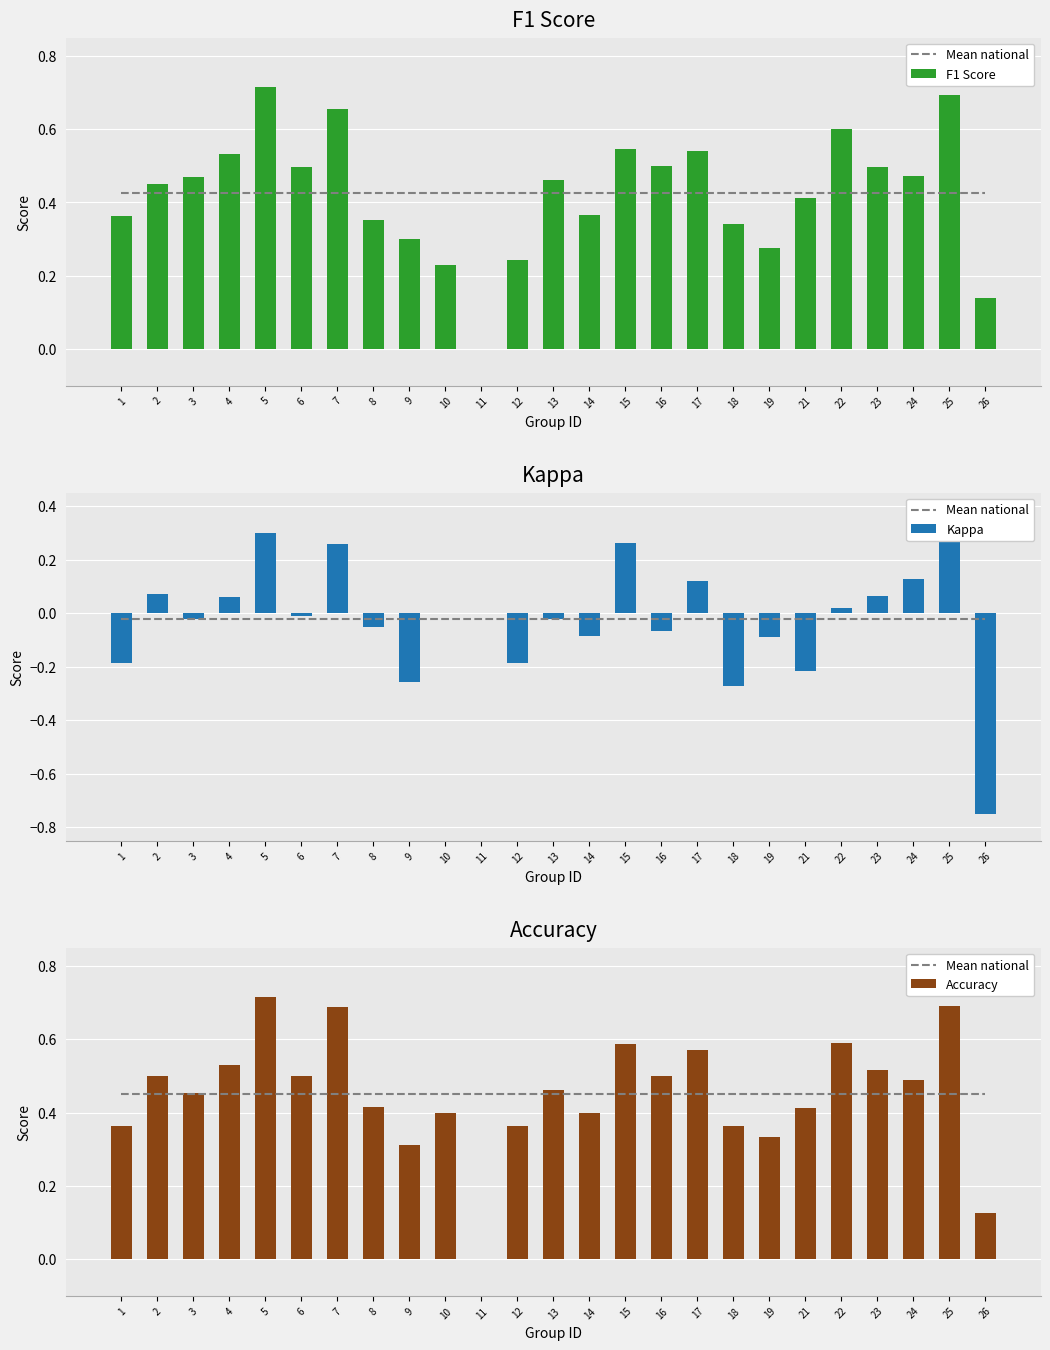

At which label does Kappa reach its peak?

25